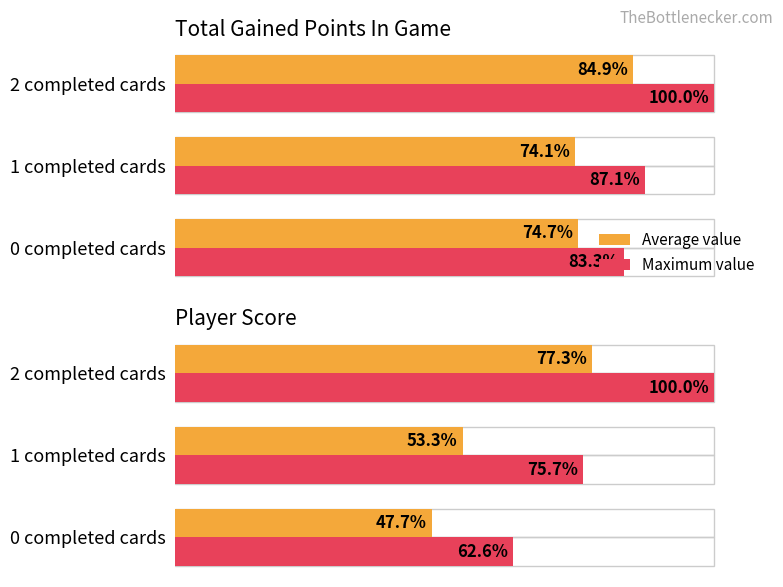

Which series has the widest spread of values?

Maximum value